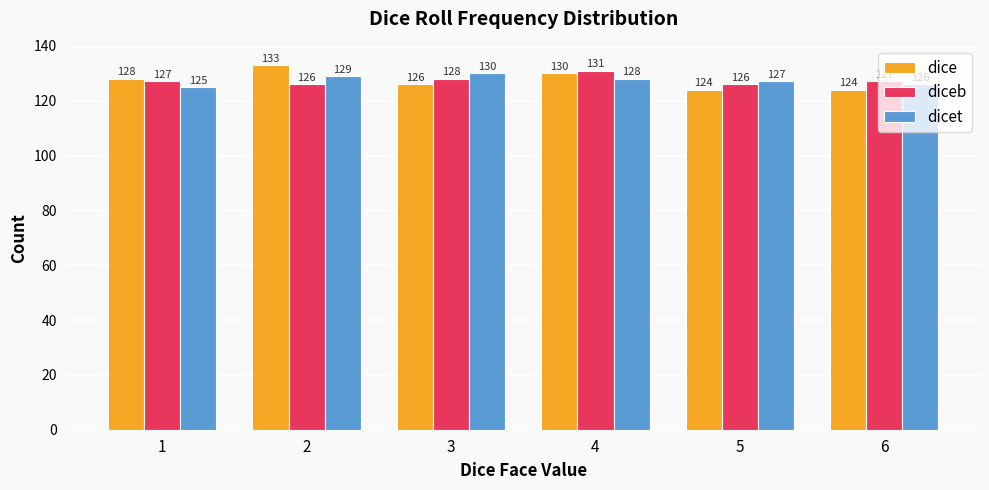

What are all the series names shown in the legend?

dice, diceb, dicet